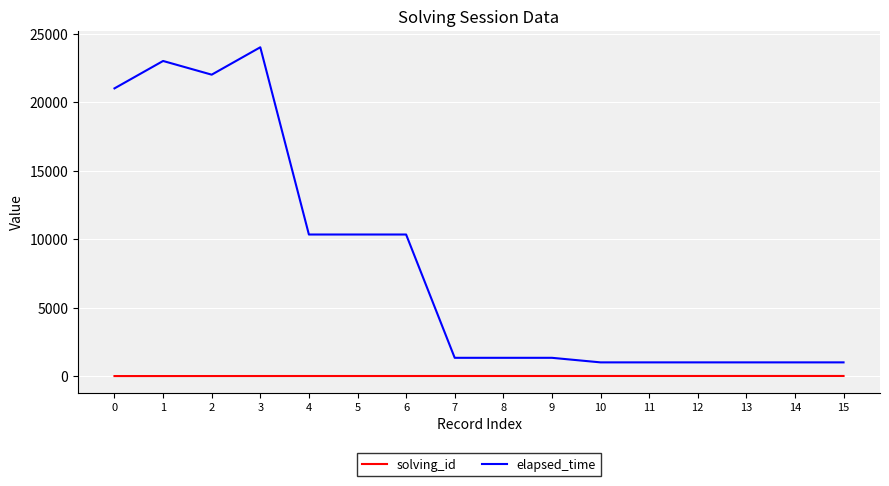

At 6, list the series in order from largest to smallest.

elapsed_time, solving_id